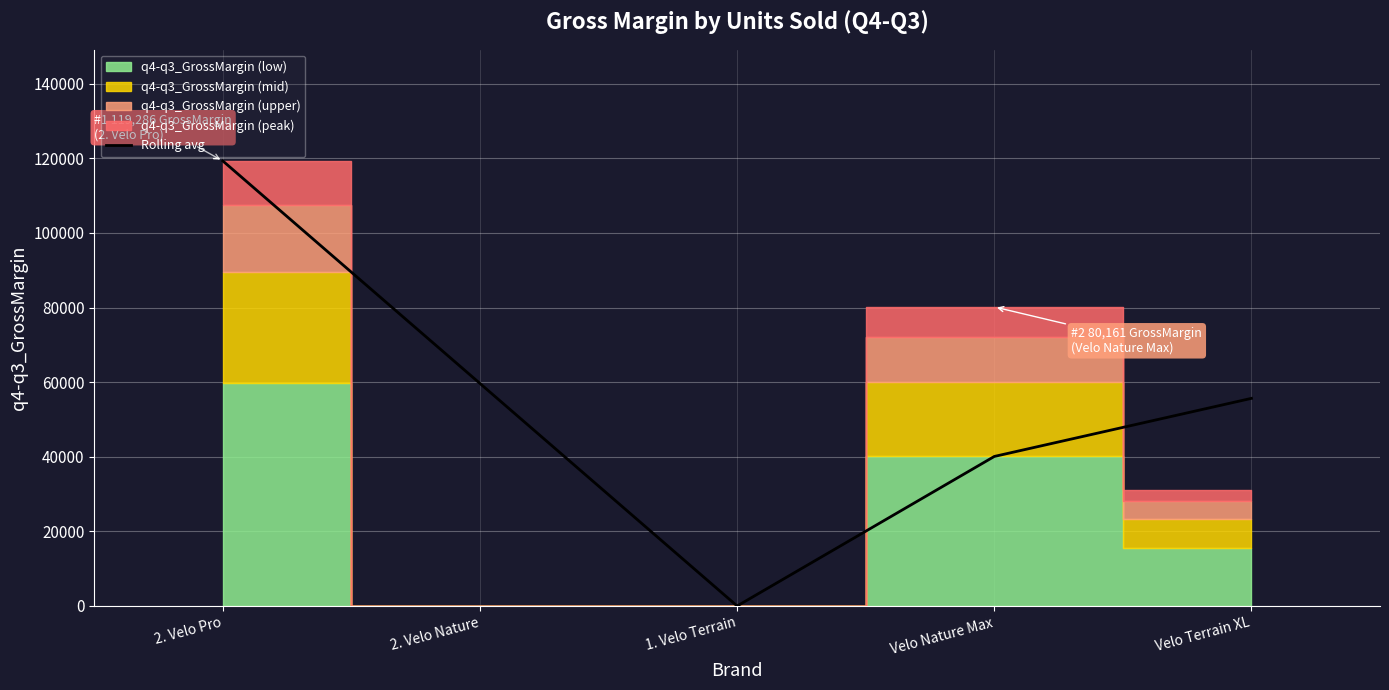

Does the chart display data point markers on the line(s)?

No